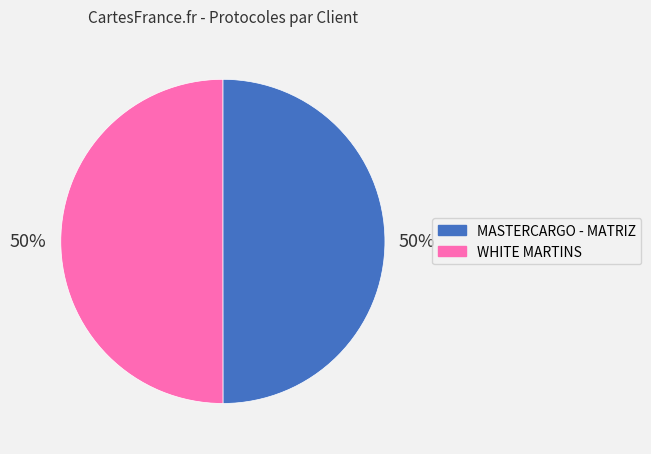

Count the number of slices in the pie.

2